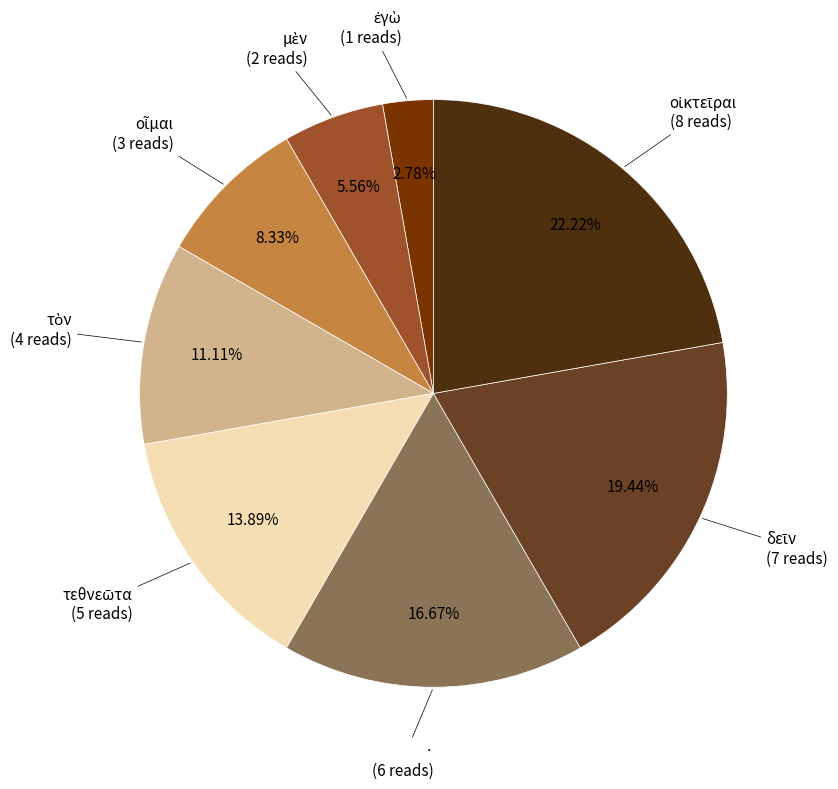

Does any single category account for the majority?

No